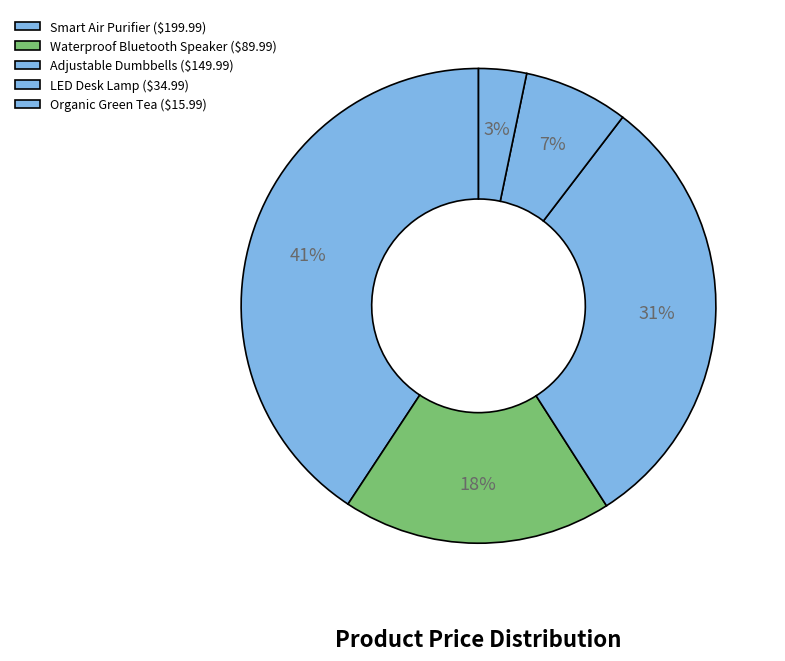

Count the number of slices in the pie.

5